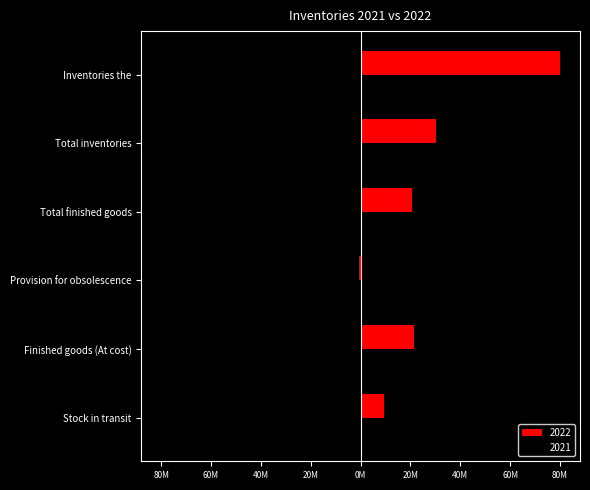

Is the value of 2021 at Finished goods (At cost) greater than the value of 2022 at Stock in transit?

No